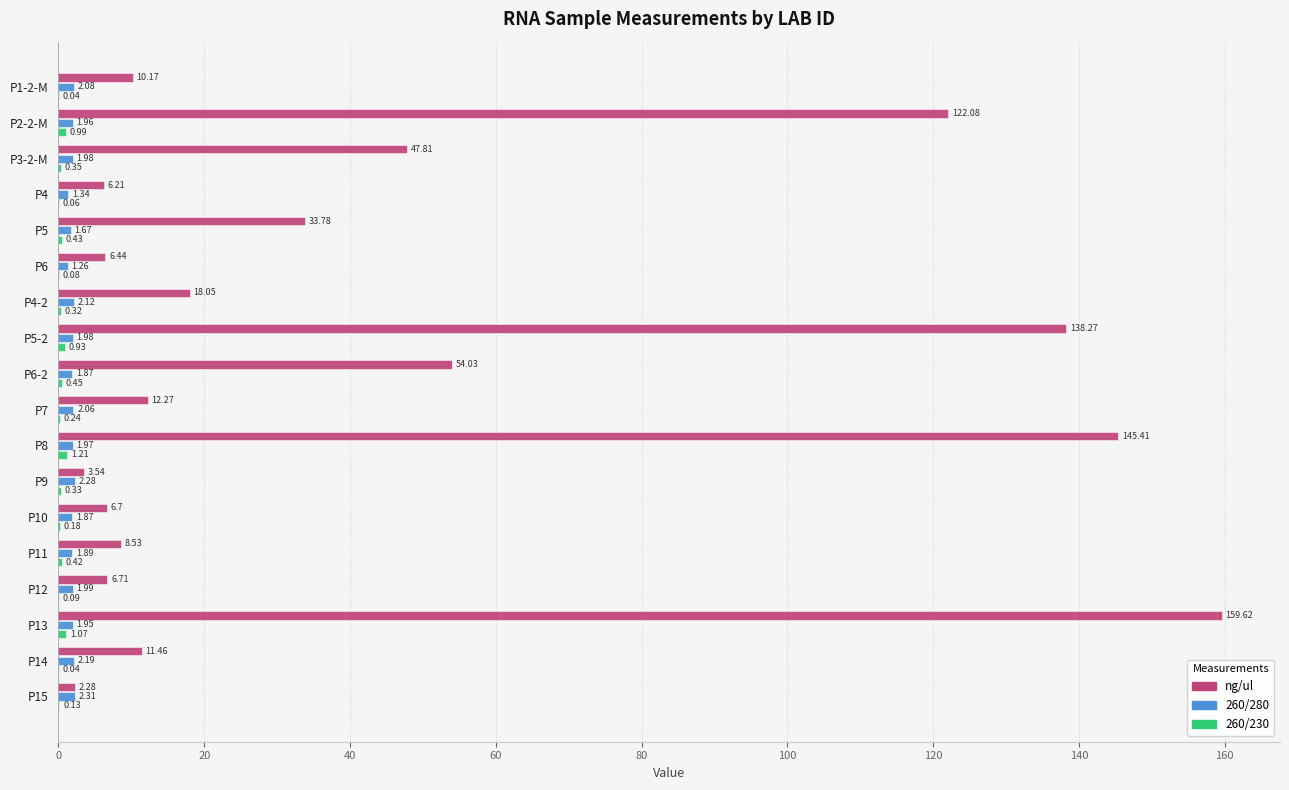

Which series changed the most between P7 and P12?

ng/ul